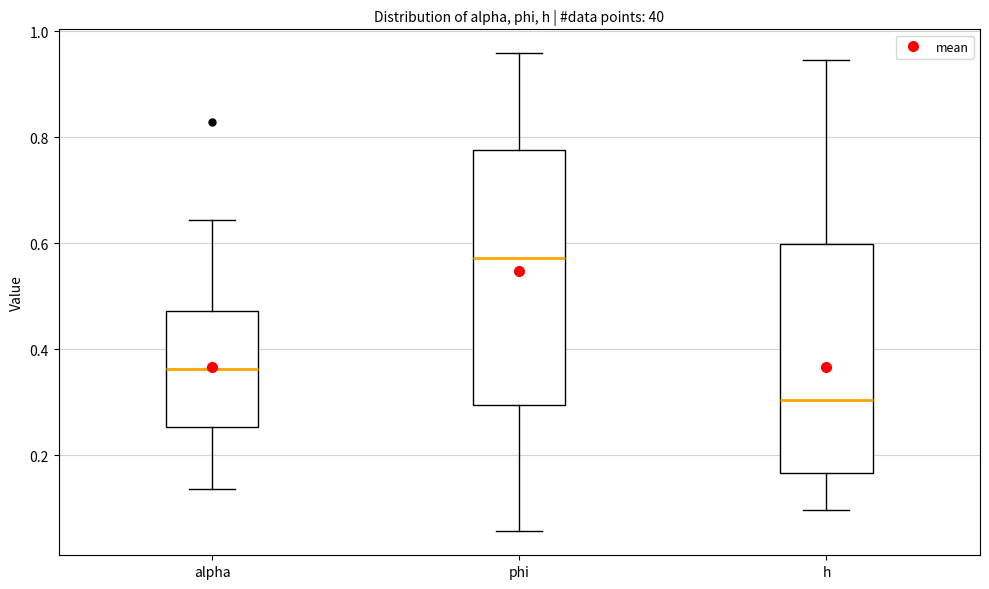

Where does the upper whisker of the box for h end on the y-axis? The values are not printed on the chart, so give them approximately, as read against the axis.

0.94